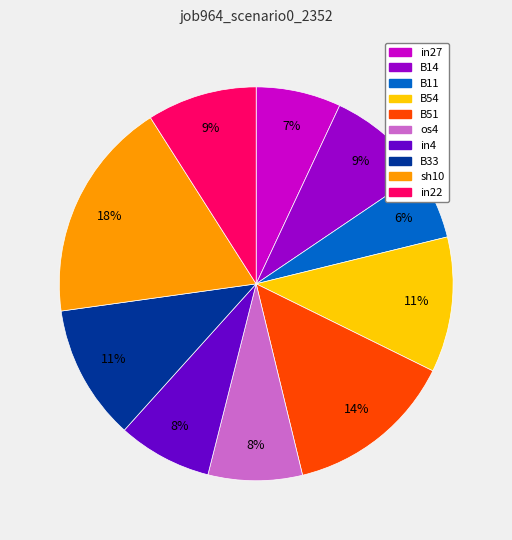

Do B51 and B14 together represent more than half of the pie?

No